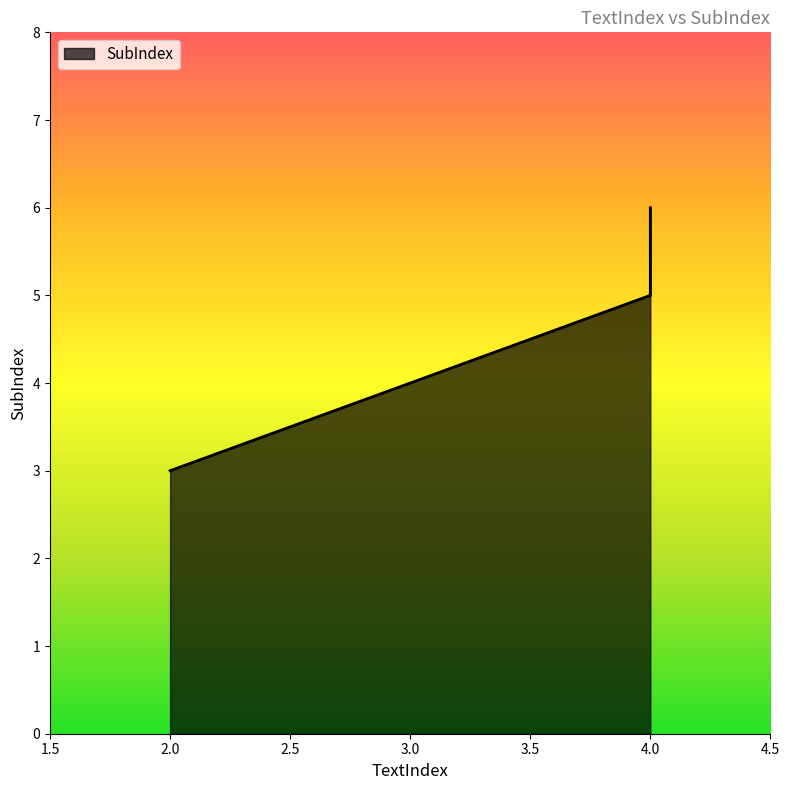

Read the value at 2.

3